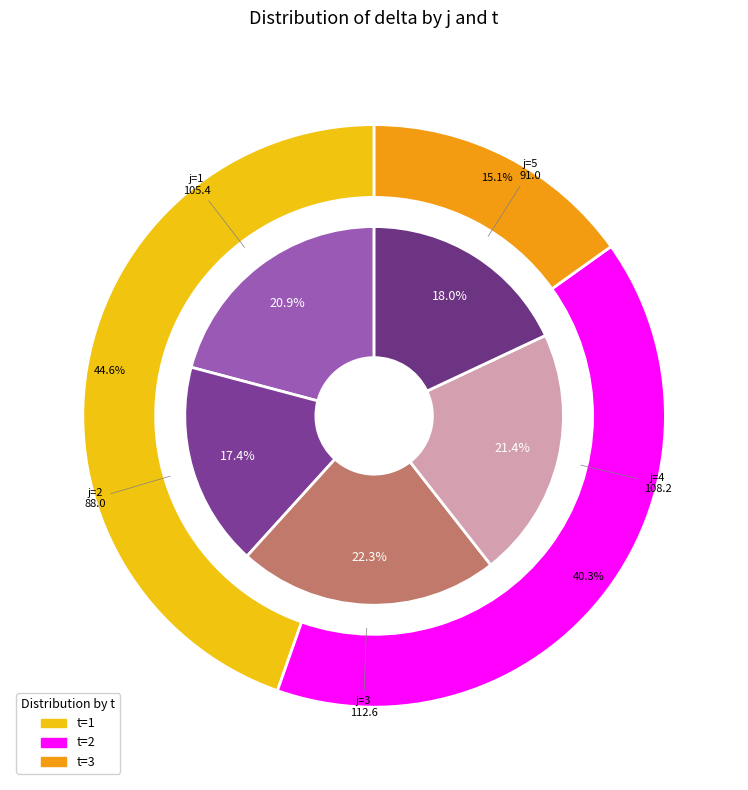

Is the sum of j=3 and j=1 greater than half?

No